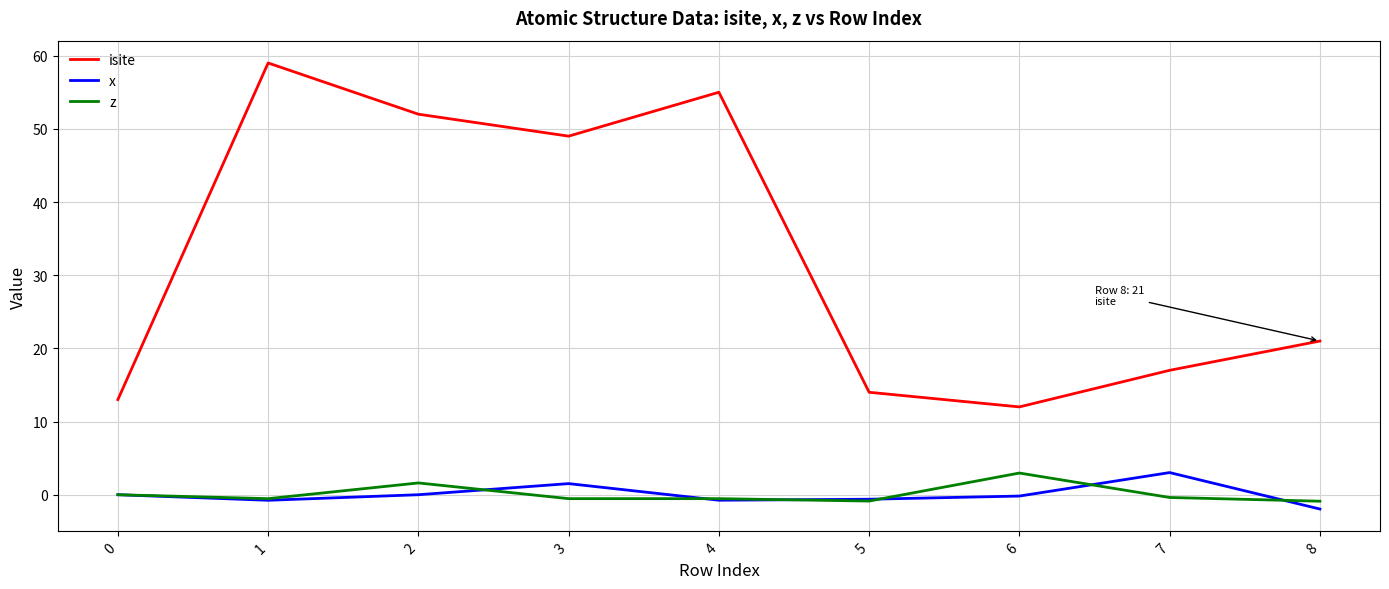

What is the lowest value of the isite series?

12.0